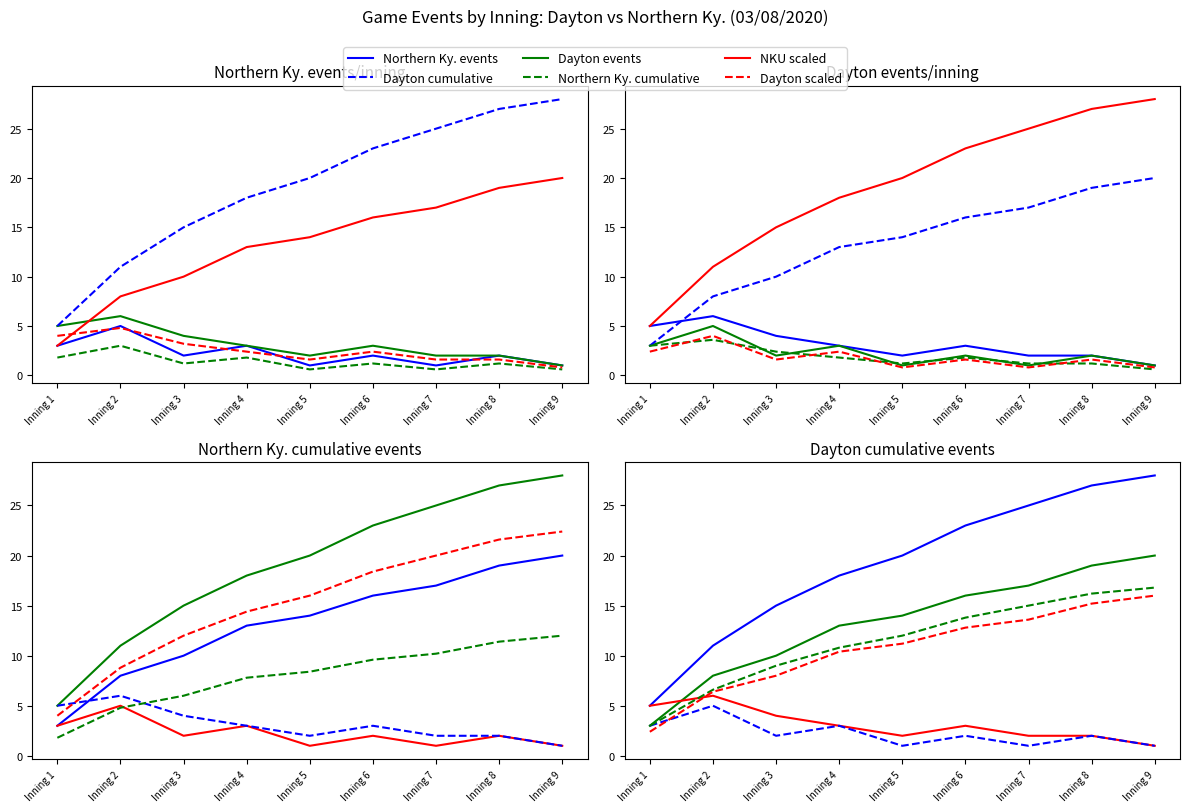

What is the average value of the Northern Ky. events per inning series?

2